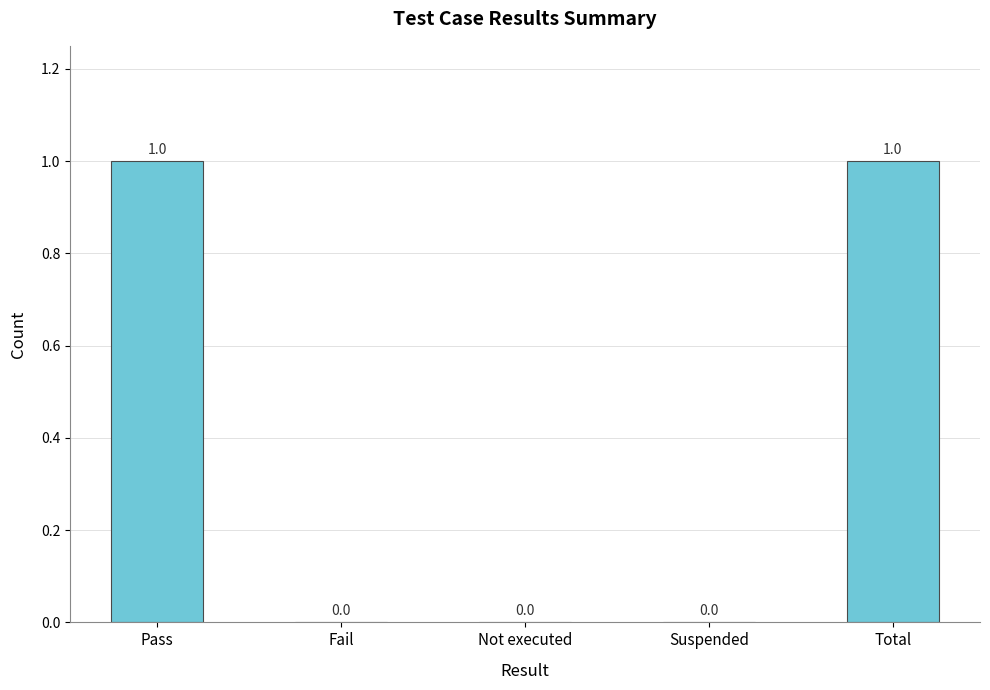

Between Pass and Not executed, which is larger?

Pass